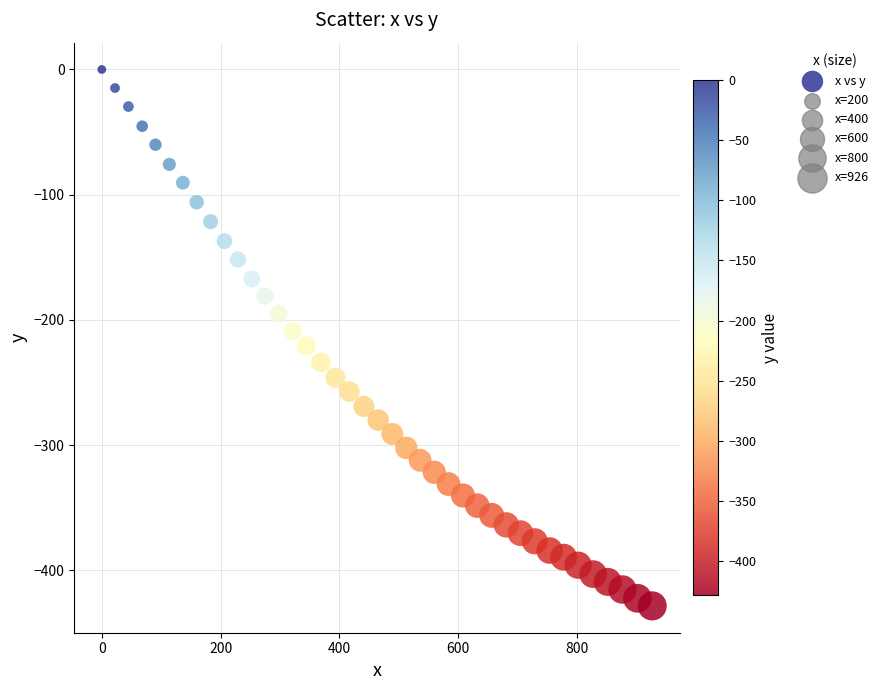

What is the range of Y values (max minus min)?

428.4